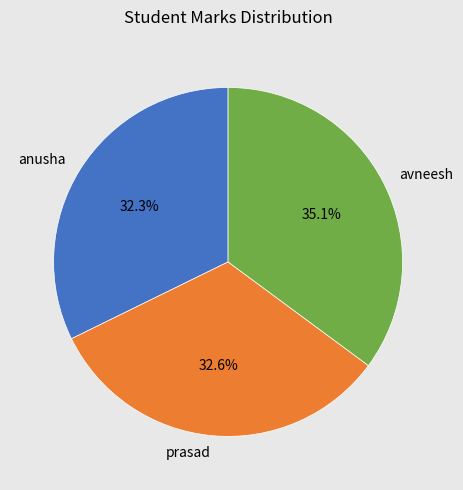

What is the ratio of the value at anusha to the value at avneesh?

0.9